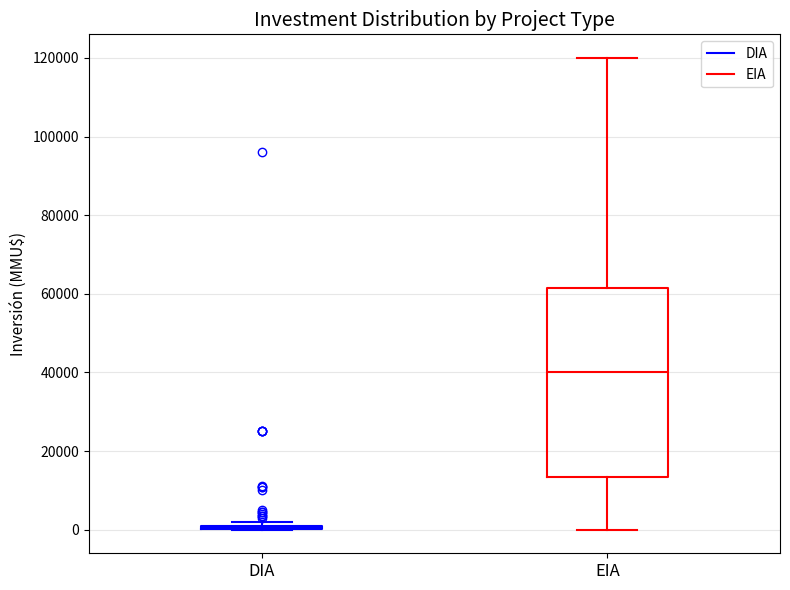

Which box is the tallest, from its lower edge to its upper edge?

EIA